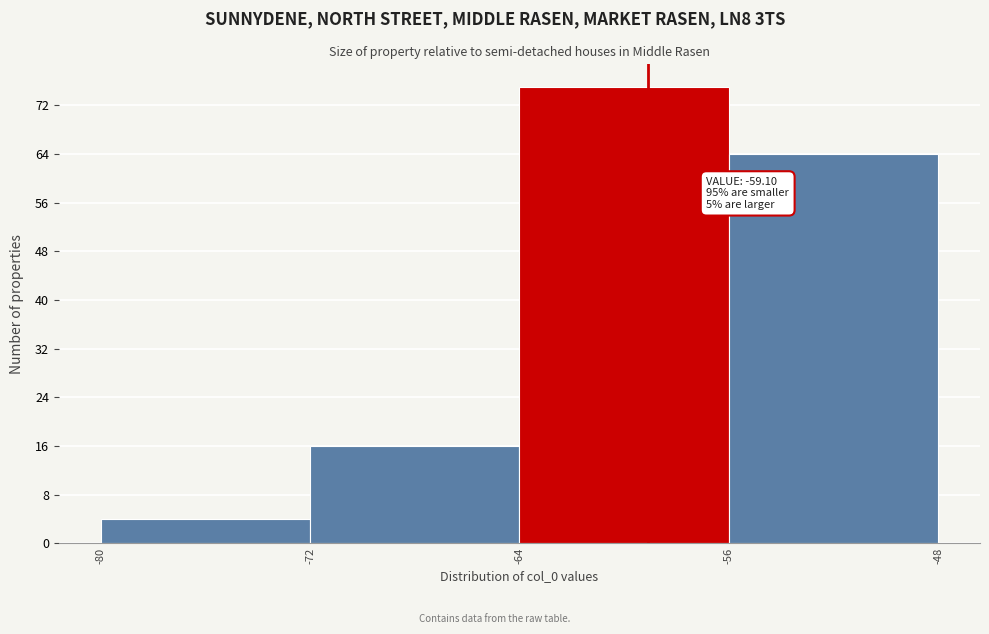

Over which range of the x-axis is the bar tallest?

-64 to -56